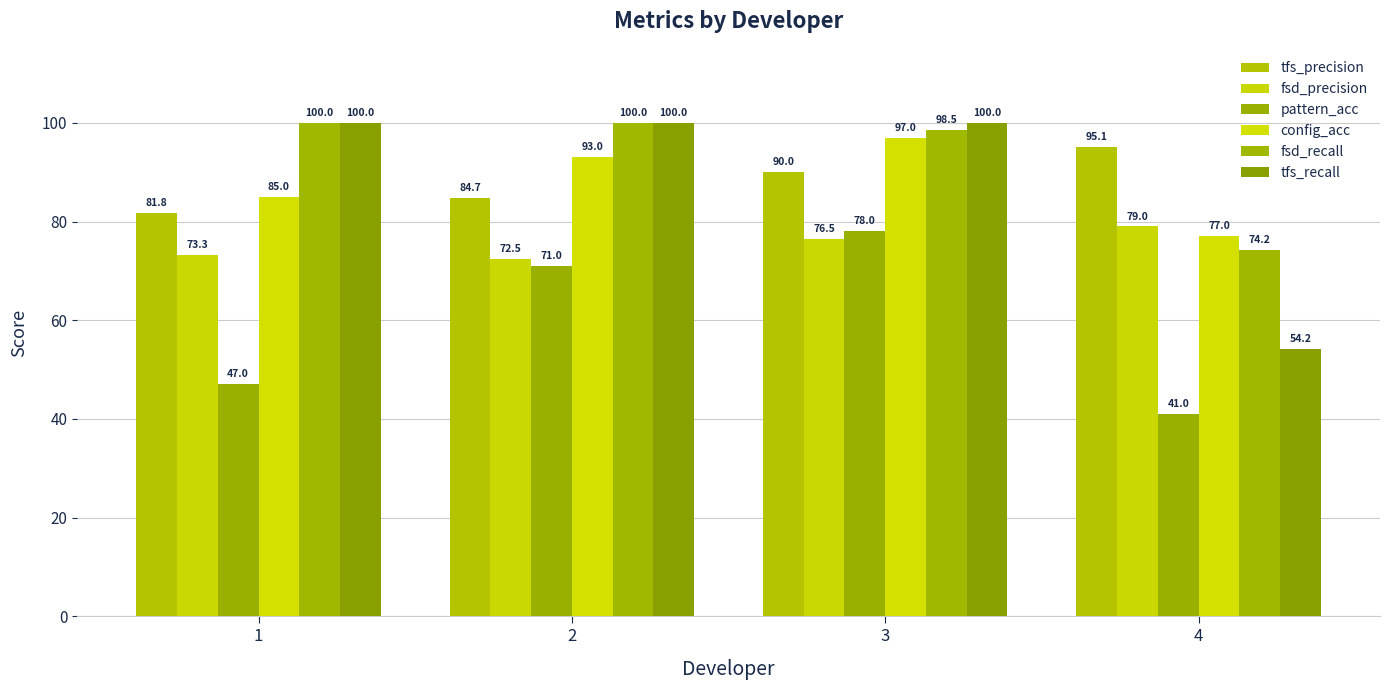

What is the average value of the pattern_acc series?

59.2